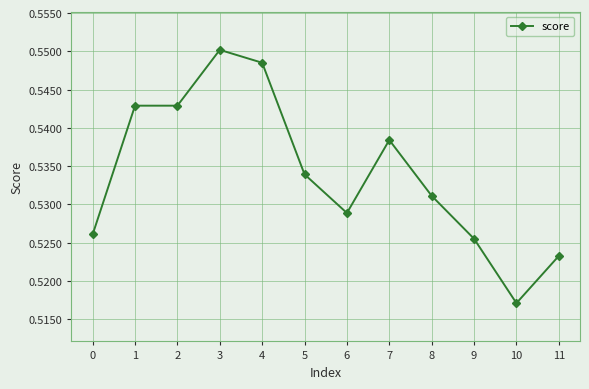

The chart shows a value of 0.2 at 6. True or false?

False